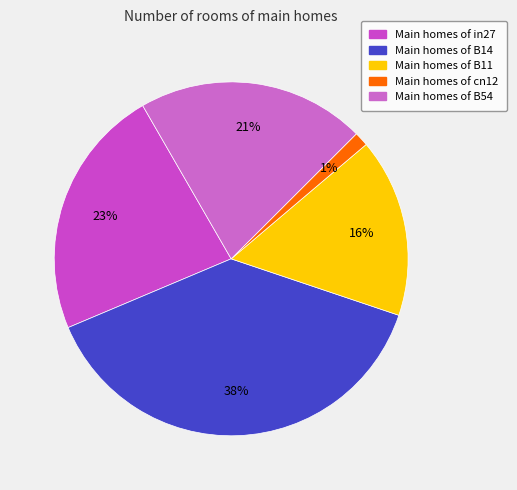

Count the number of slices in the pie.

5